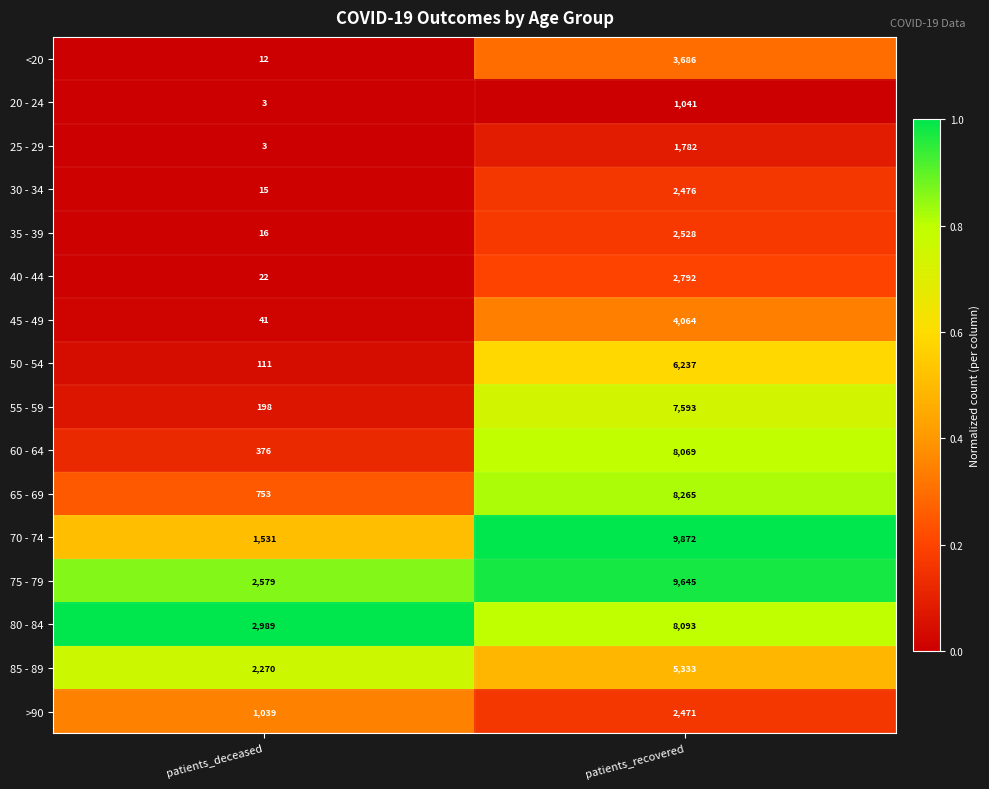

Which series has the largest total across all categories?

75 - 79